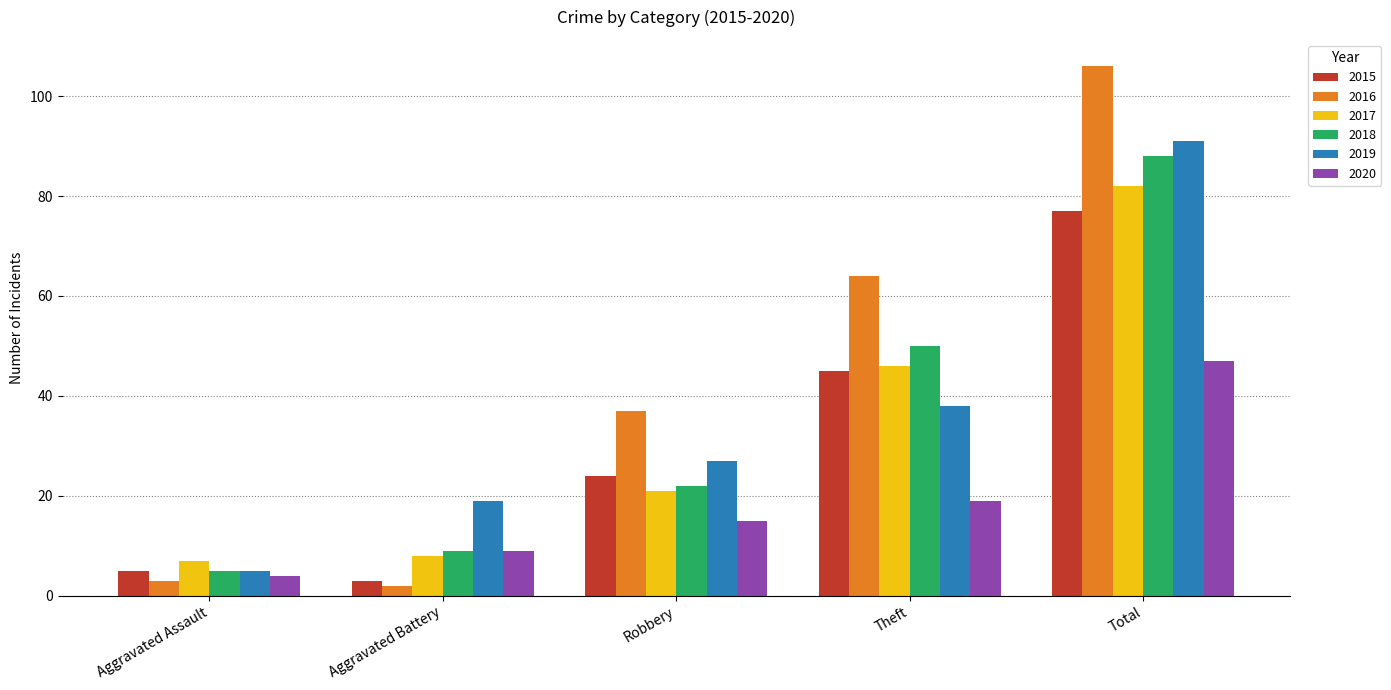

List the series in order of their peak value, highest first.

2016, 2019, 2018, 2017, 2015, 2020